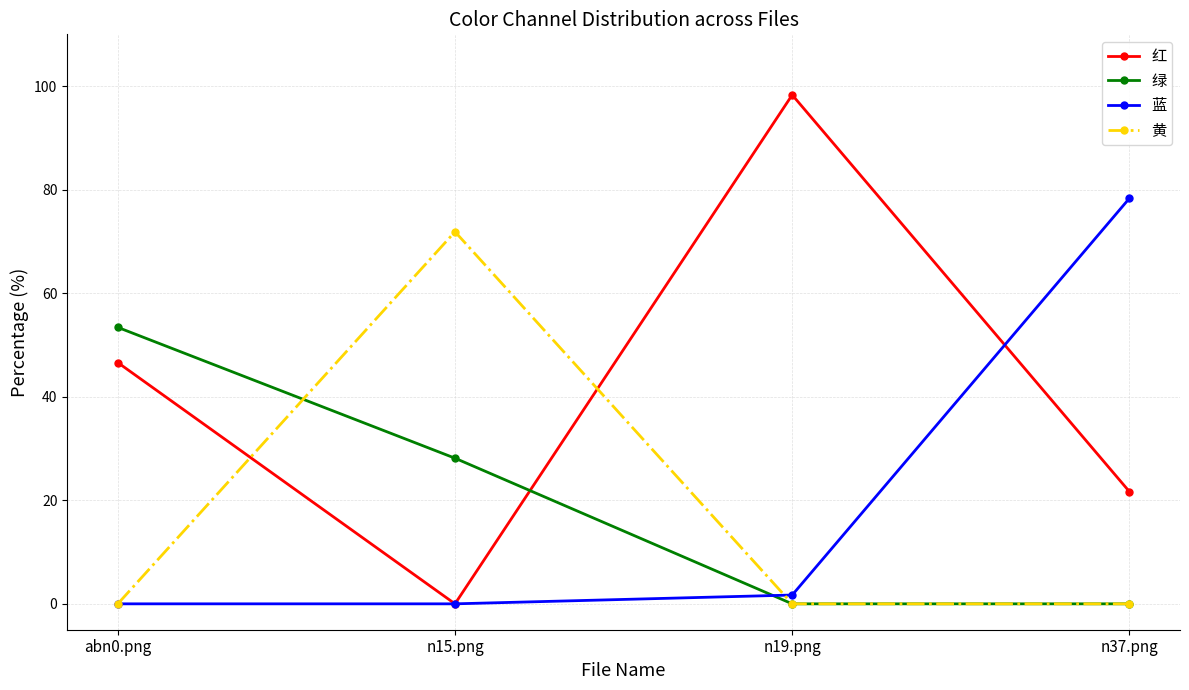

What is the maximum value for 蓝?

78.3